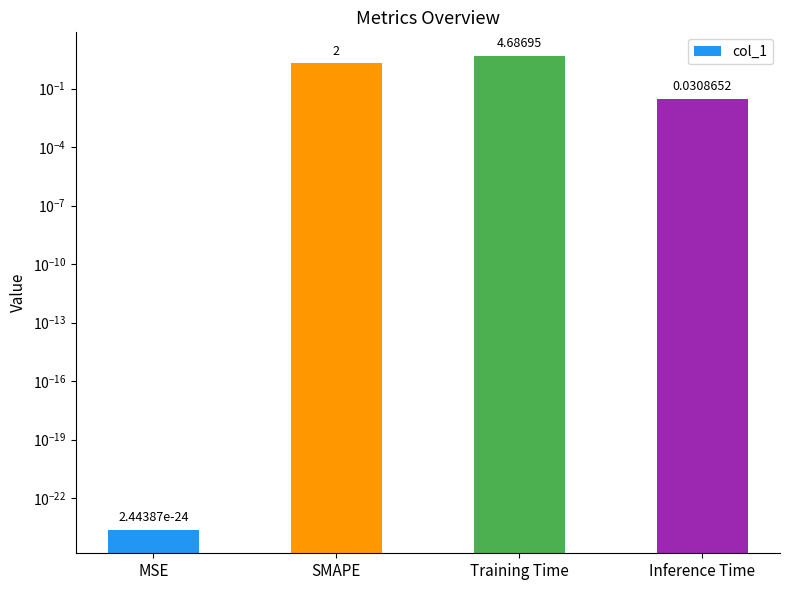

What is the change in value from MSE to SMAPE?

+2.0